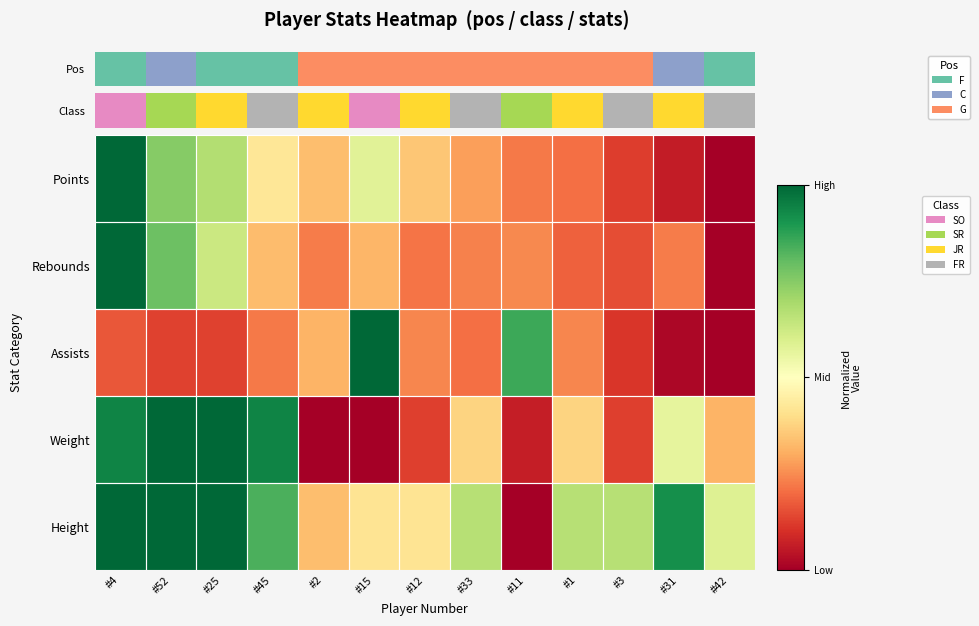

How many series are shown in this chart?

5